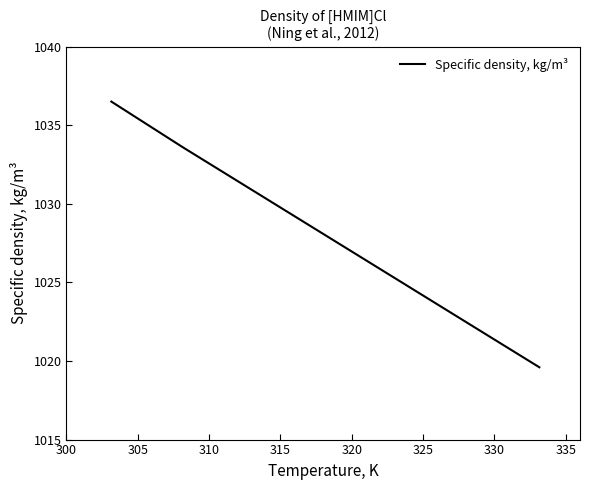

What is the sum of all values?

7196.1